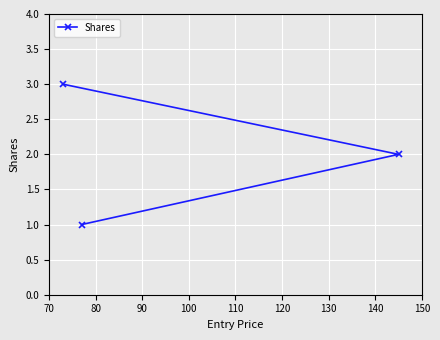

What is the difference between the maximum and minimum values?

2